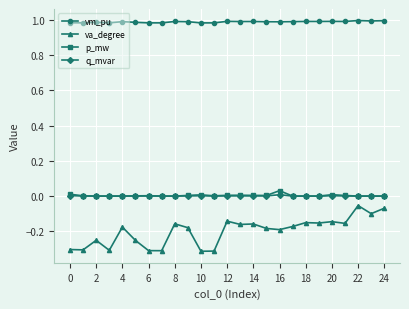

True or false: p_mw and vm_pu cross at least once.

False